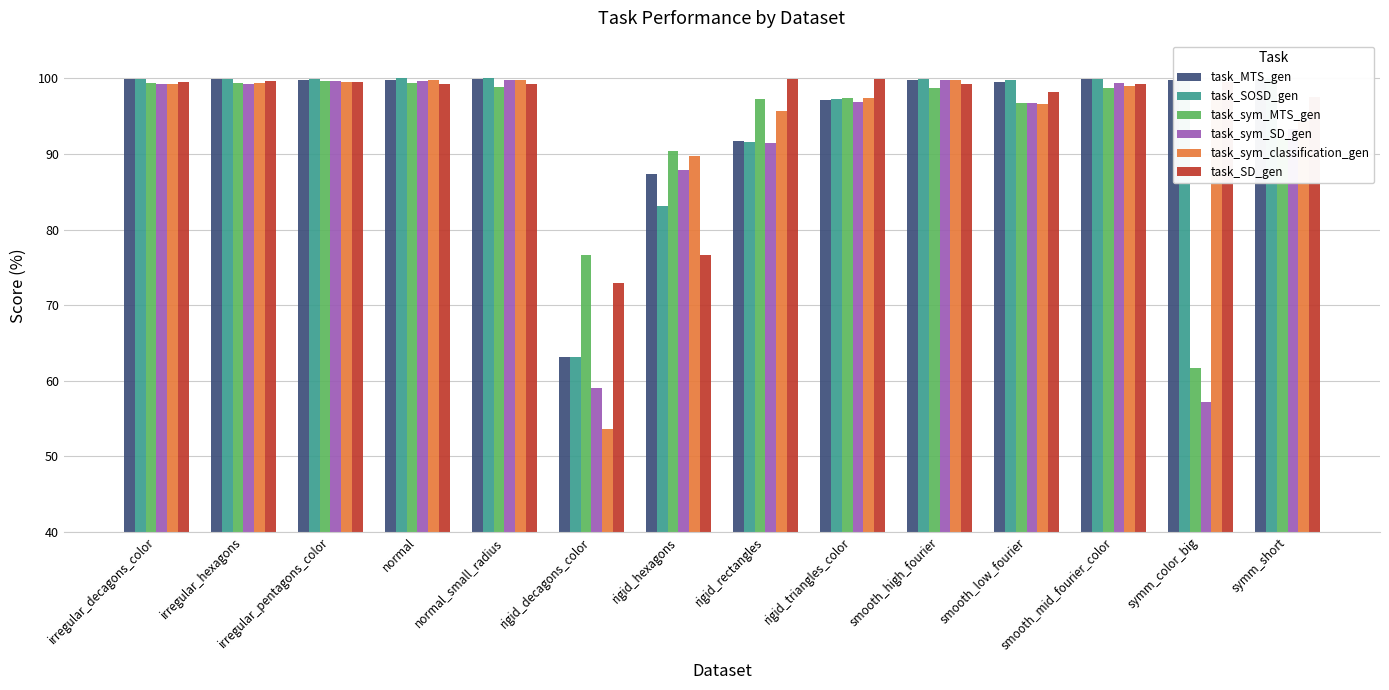

What is the sum of the task_SD_gen values at symm_short and normal?

196.8